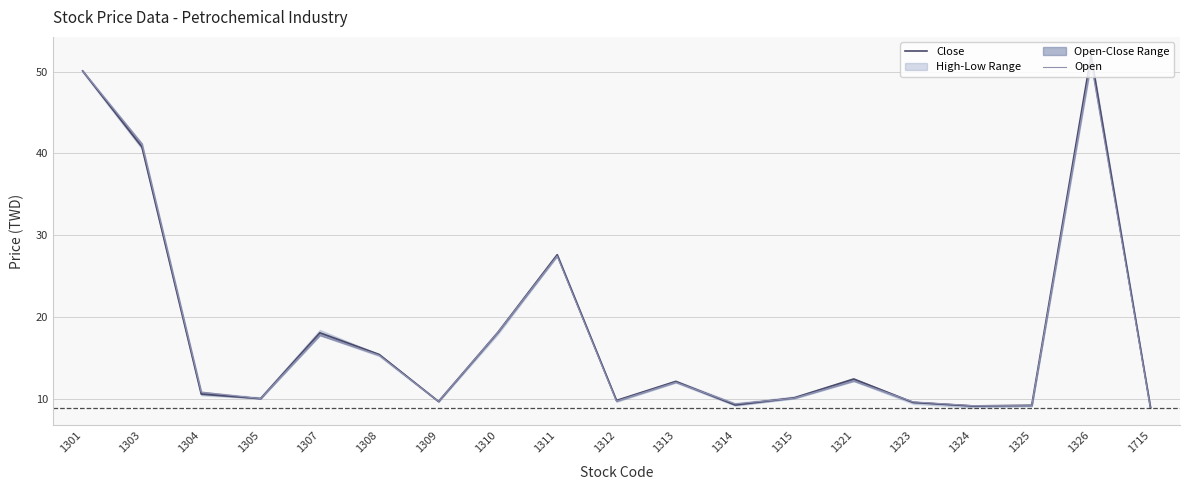

Reading left to right, what are all the values shown in this chart?

Close: 50.1	40.8	10.6	10.0	18.1	15.4	9.7	18.1	27.6	9.8	12.1	9.2	10.1	12.4	9.5	9.1	9.2	52.0	8.9
Open: 50.1	41.2	10.8	10.0	17.8	15.3	9.7	18.1	27.4	9.7	12.0	9.3	10.1	12.2	9.6	9.1	9.1	51.2	8.9